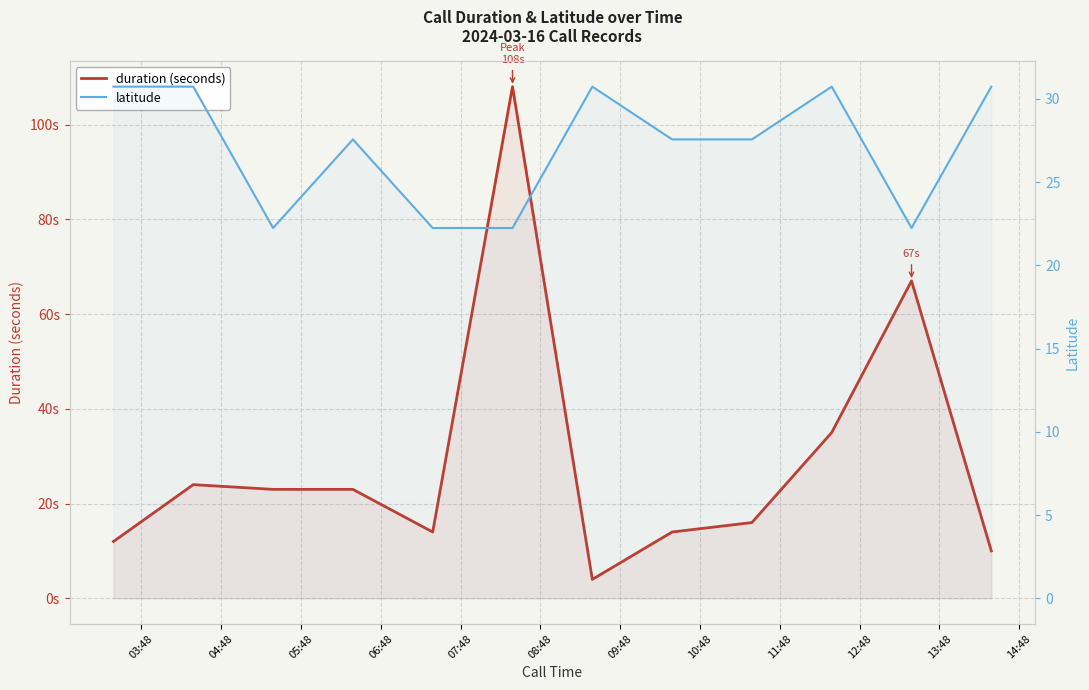

List the series in order of their overall mean, lowest first.

latitude, duration (seconds)